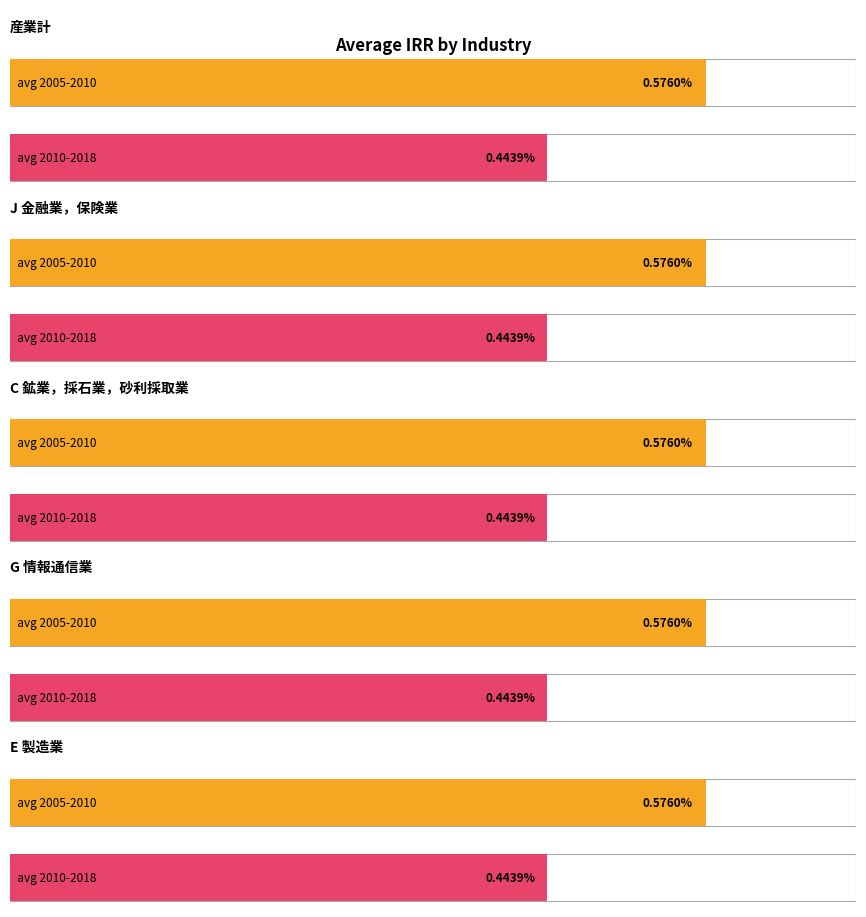

Between G 情報通信業 and J 金融業，保険業, which is larger?

G 情報通信業